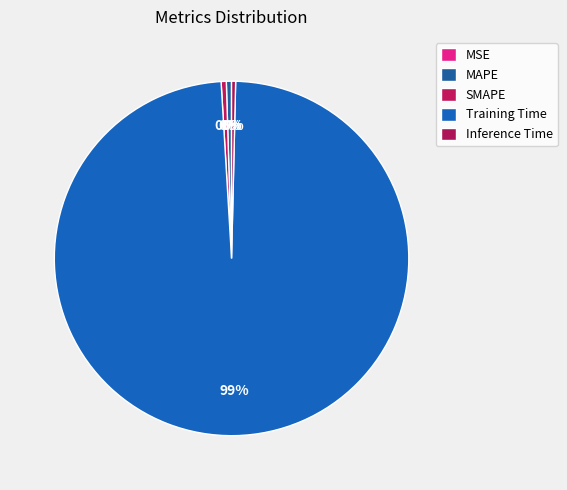

Count the number of slices in the pie.

5